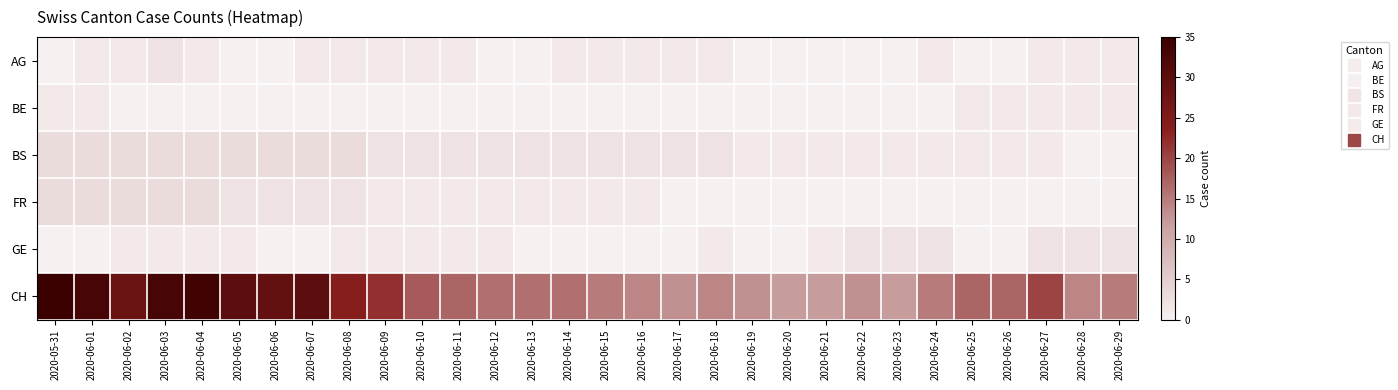

Which series has the widest spread of values?

CH